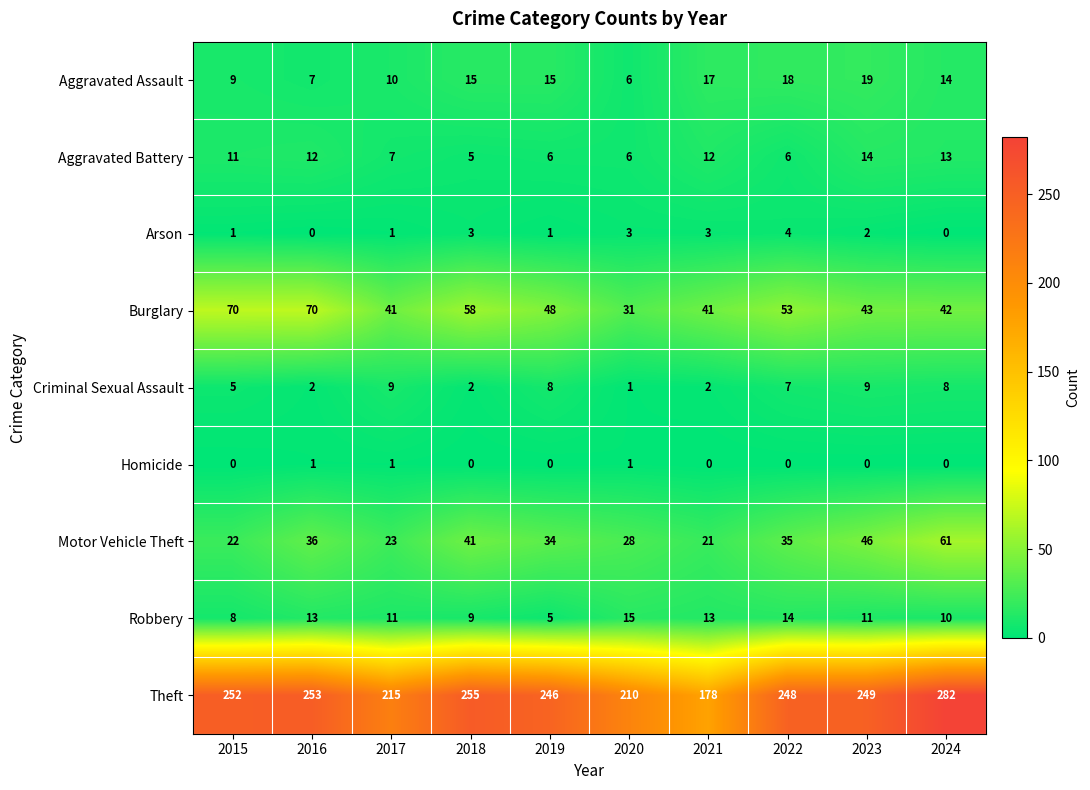

Between 2017 and 2022, which series saw the biggest shift?

Theft